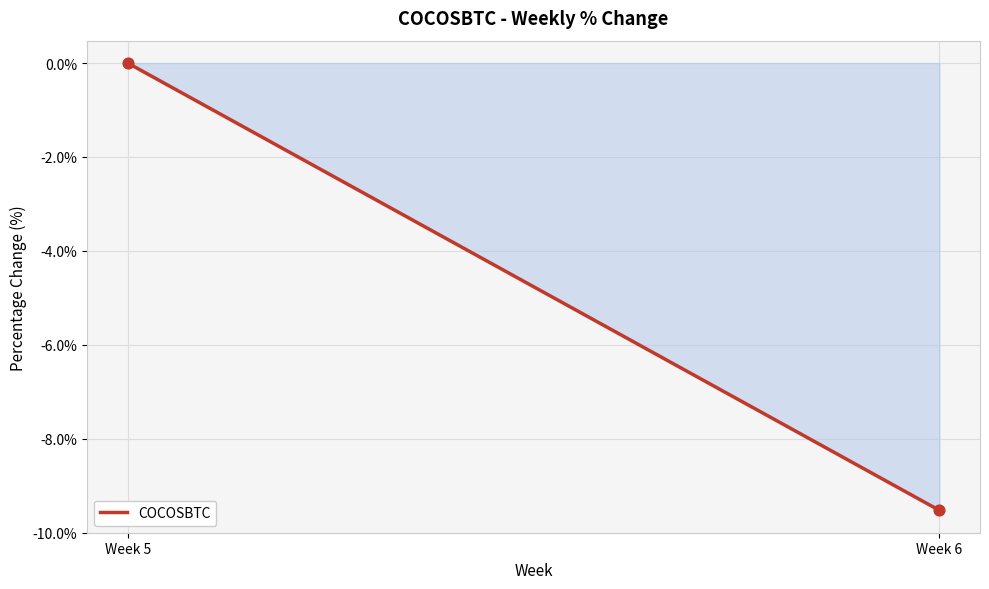

What is the average X value?

5.5